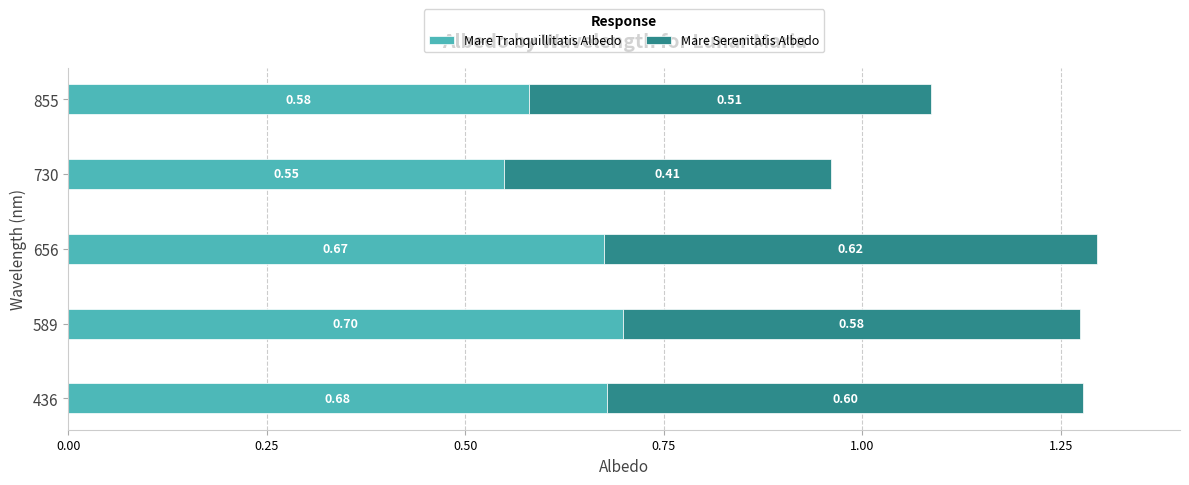

At which category is the sum across all series the highest?

656